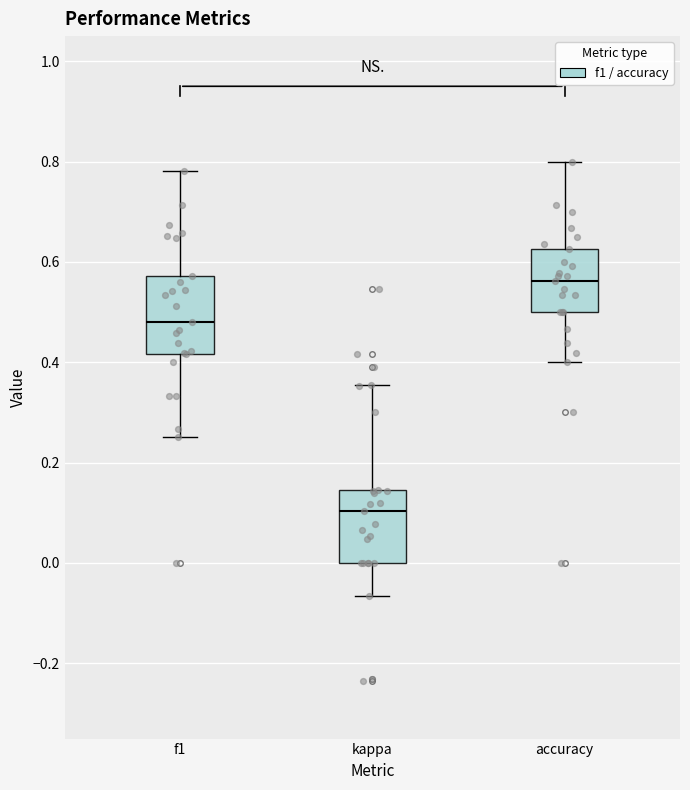

Reading left to right, read every box against the y-axis: the position of its median line, the range the box covers, and the ends of its whiskers. The values are not printed on the chart, so give them approximately, as read against the axis.

f1: median 0.48, box 0.42 to 0.58, whiskers 0.26 to 0.78
kappa: median 0.10, box 0.00 to 0.14, whiskers -0.06 to 0.36
accuracy: median 0.56, box 0.50 to 0.62, whiskers 0.40 to 0.80